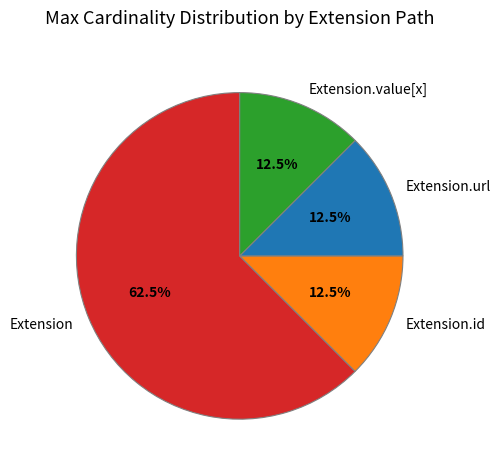

True or false: Extension.url accounts for 87% of the total.

False